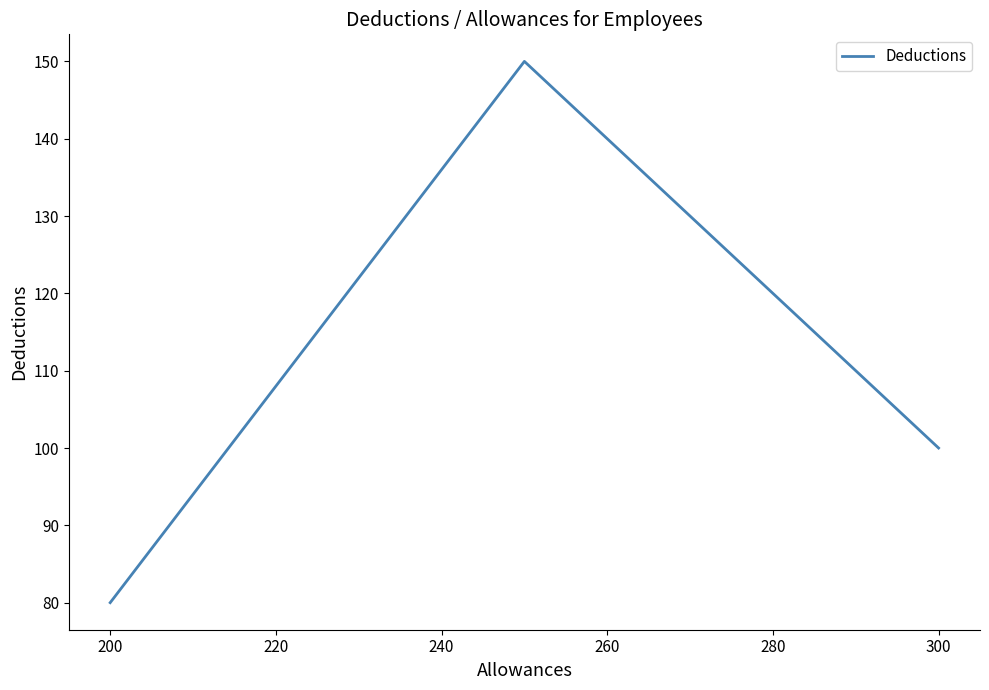

What is the value of the 2nd point from the left?

150